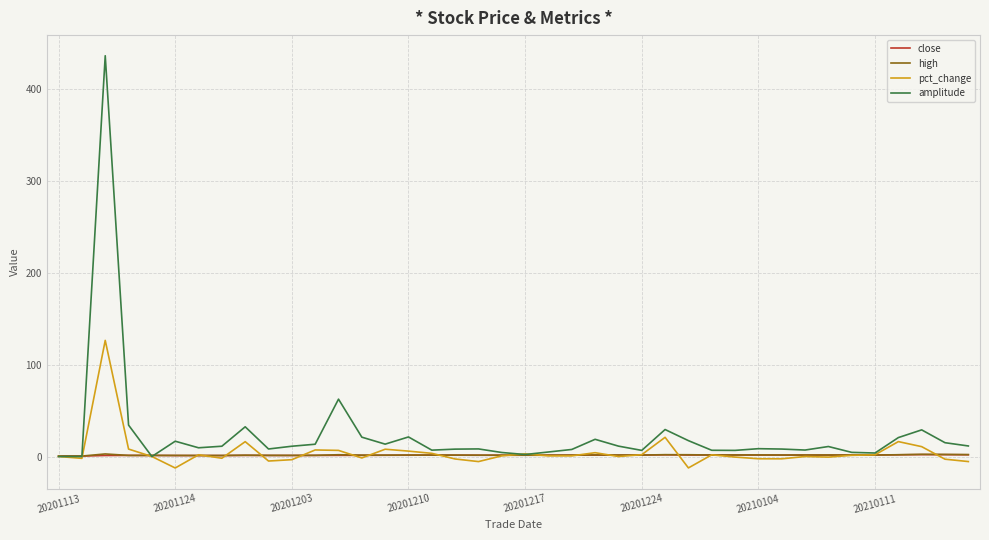

Which series has the widest spread of values?

amplitude